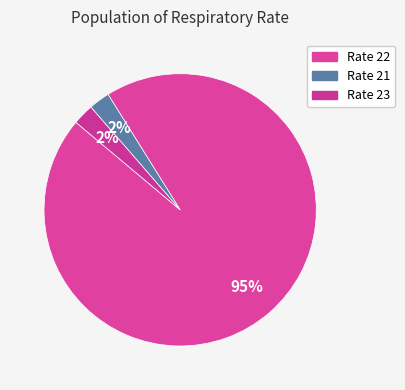

How many segments does this pie chart have?

3